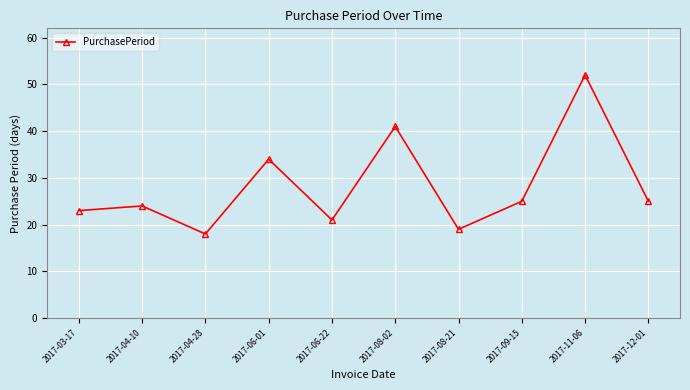

How many values are below 25?

5